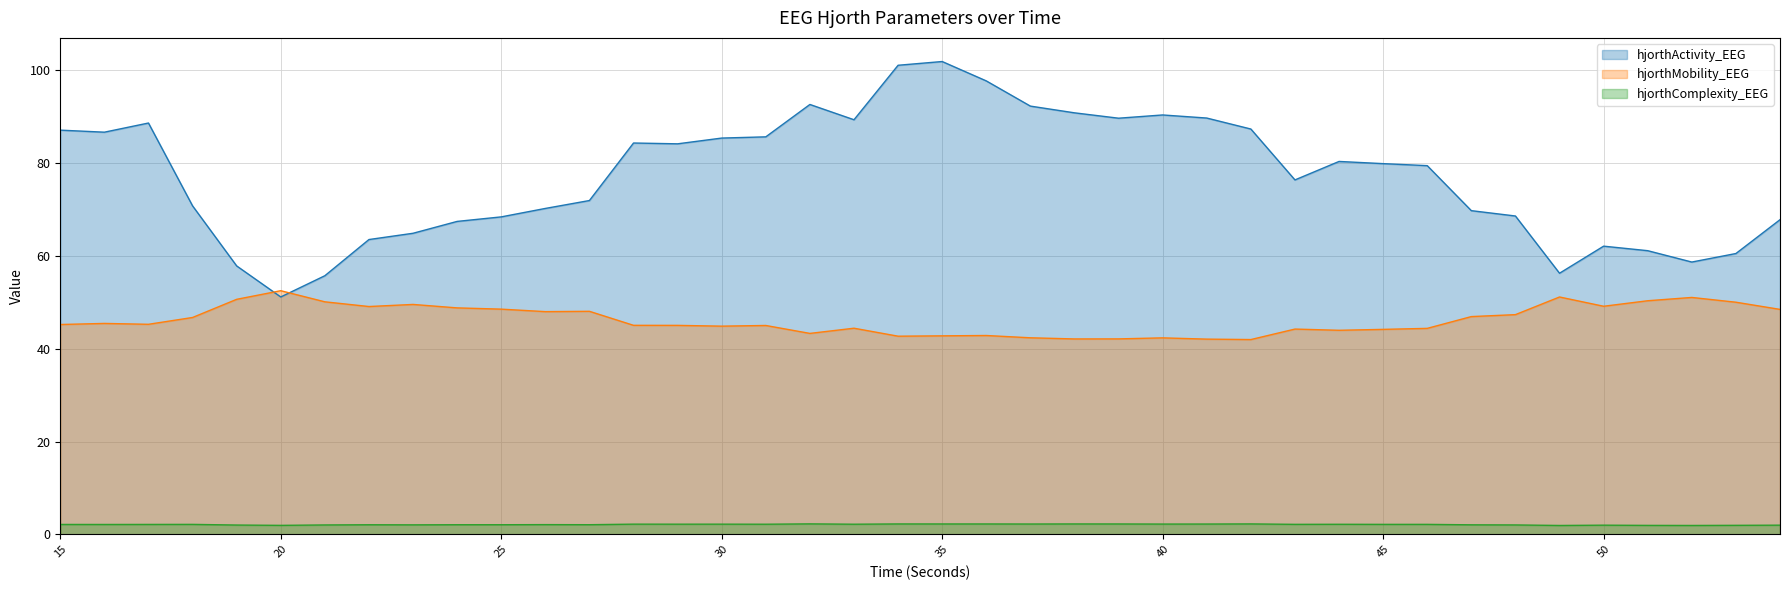

What is the sum of the hjorthActivity_EEG values at 24 and 42?

154.8